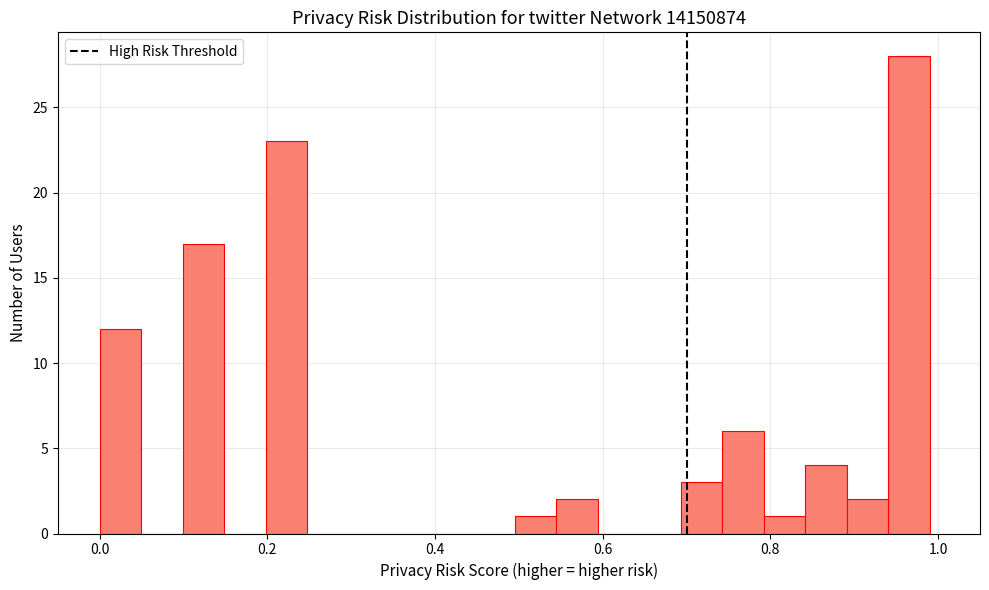

Read against the x-axis, roughly where is the centre of the tallest bar?

0.96